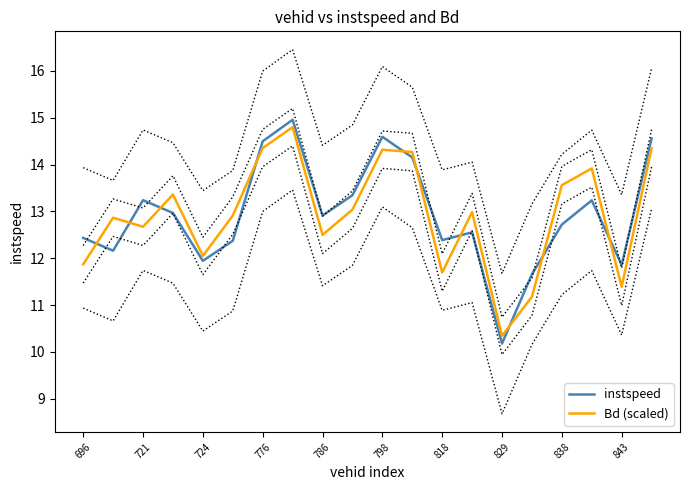

How many times do instspeed and Bd (scaled) cross each other?

10